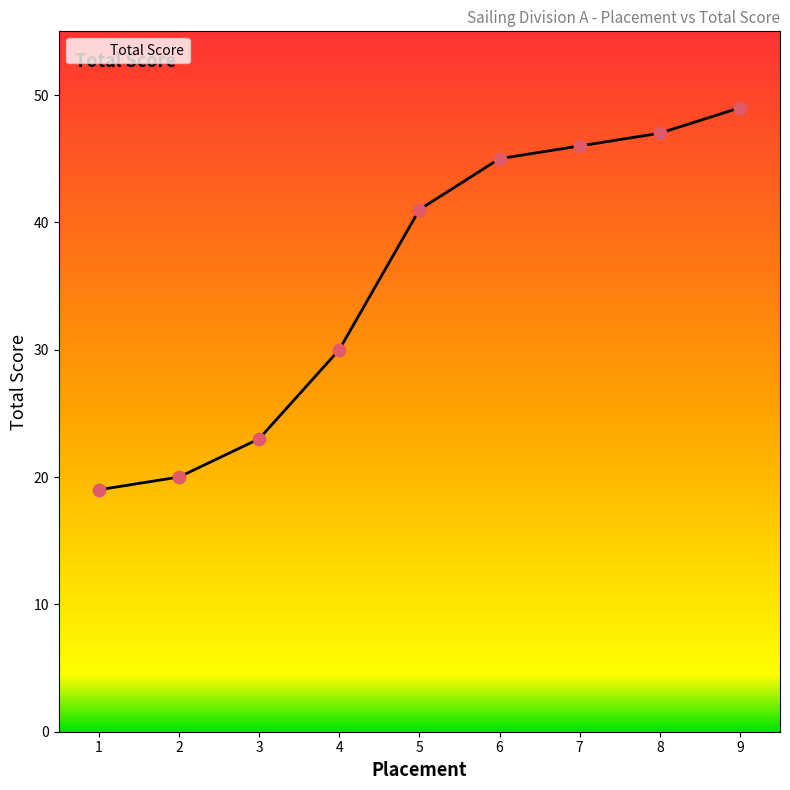

What is the change in value from 2 to 5?

+21